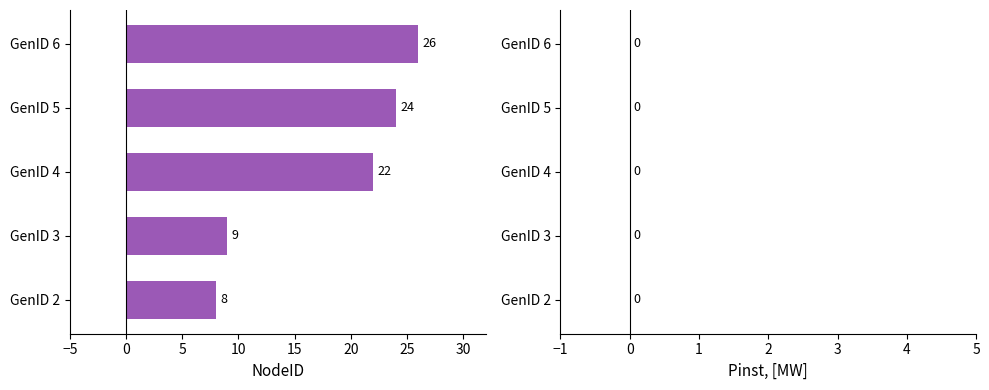

Which category has the highest value across all series?

GenID 6